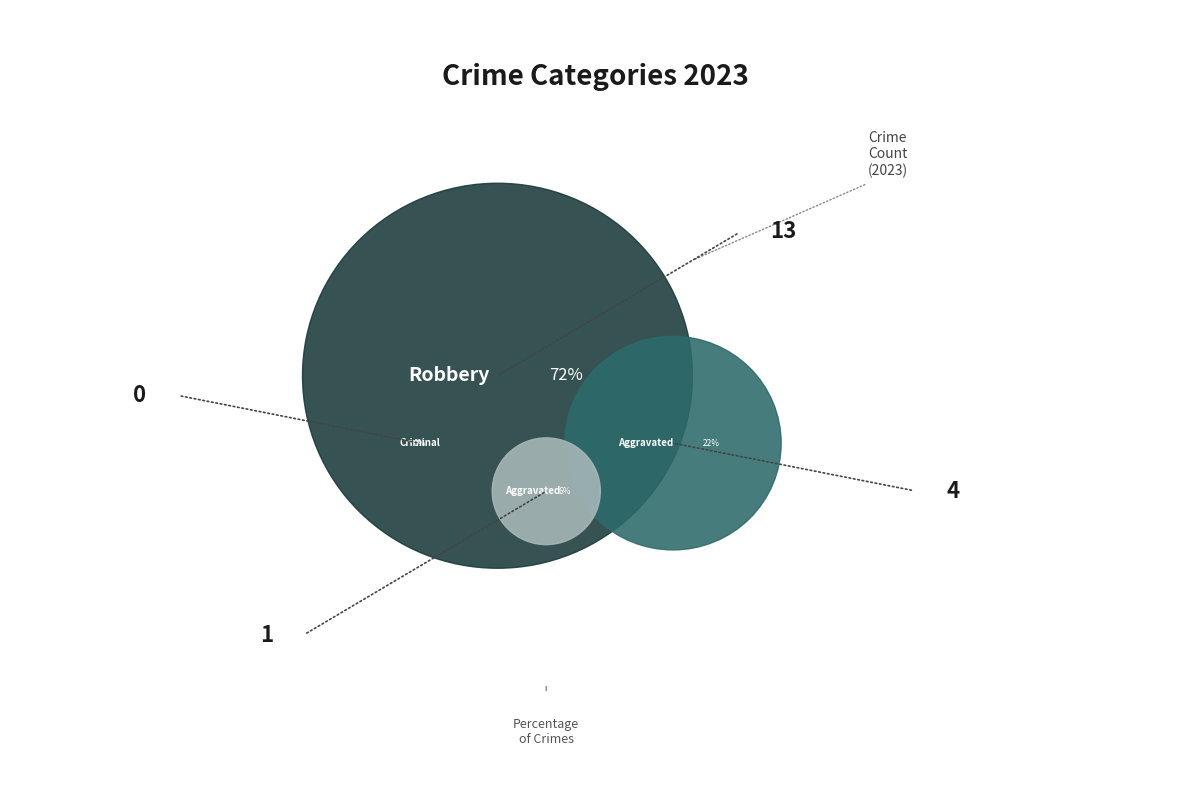

Rank the categories by value from highest to lowest.

Robbery, Aggravated Assault, Aggravated Battery, Criminal Sexual Assault